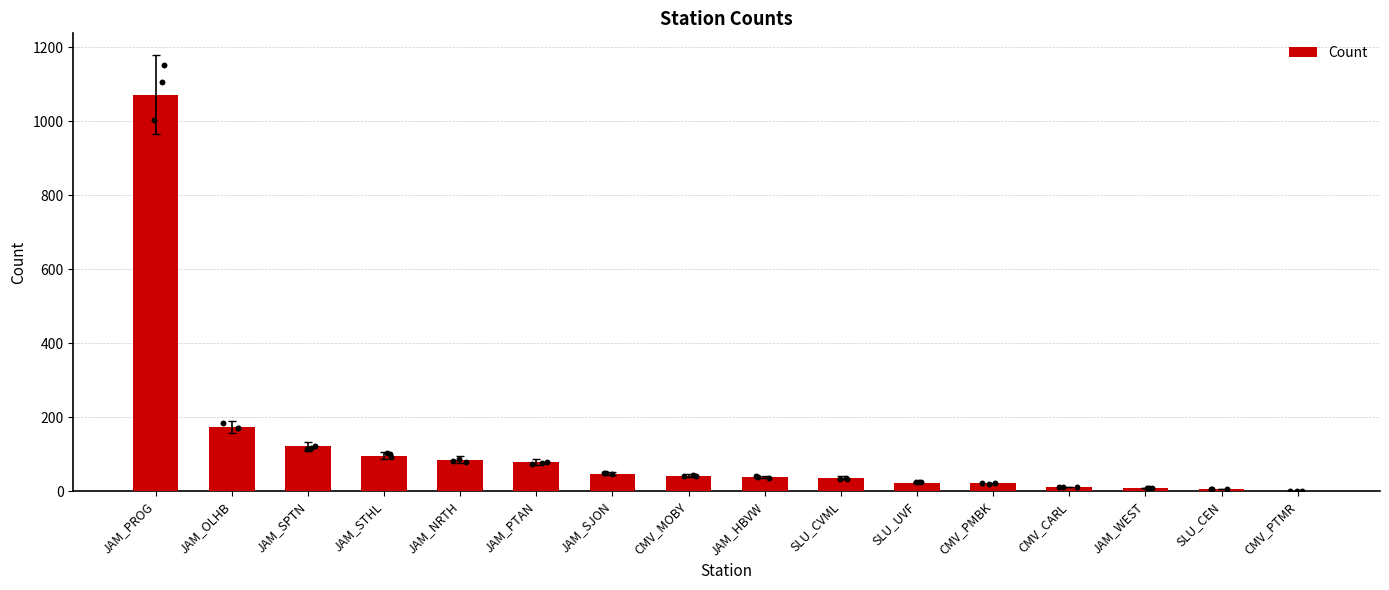

What is the ratio of the value at JAM_PTAN to the value at SLU_CEN?

15.6